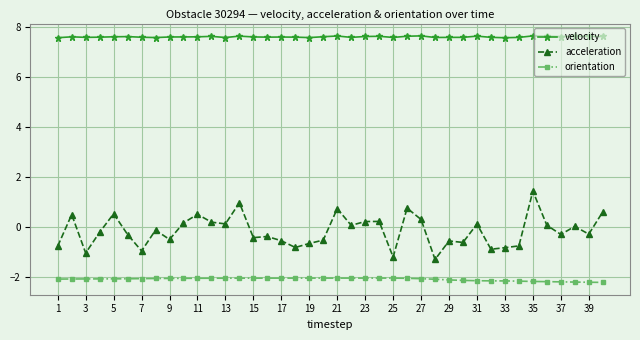

Is this an area chart (filled region under the line)?

No